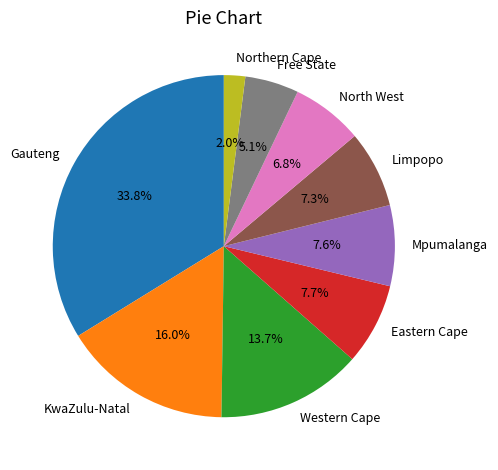

Does Eastern Cape account for over 50% of the chart?

No